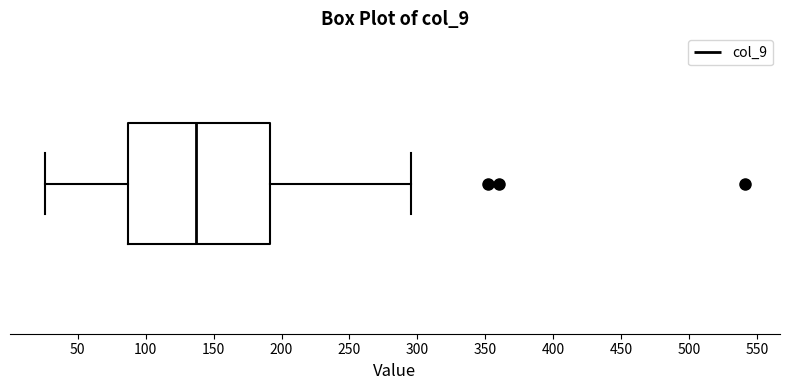

Where does the right whisker of the box end on the x-axis? The values are not printed on the chart, so give them approximately, as read against the axis.

295